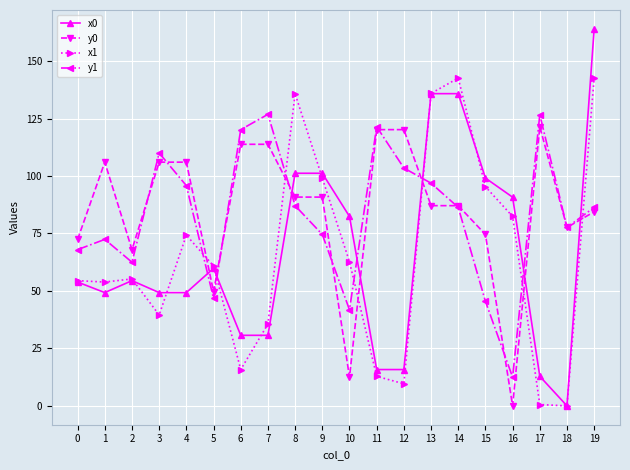

What is the value of the x1 point at the 4th from the left?

39.6